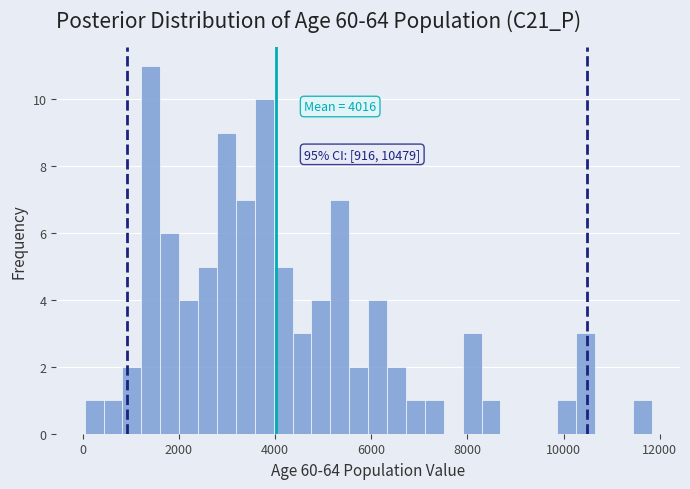

Around what value on the x-axis is the tallest bar? Give the approximate position of its centre, as read against the axis.

1400